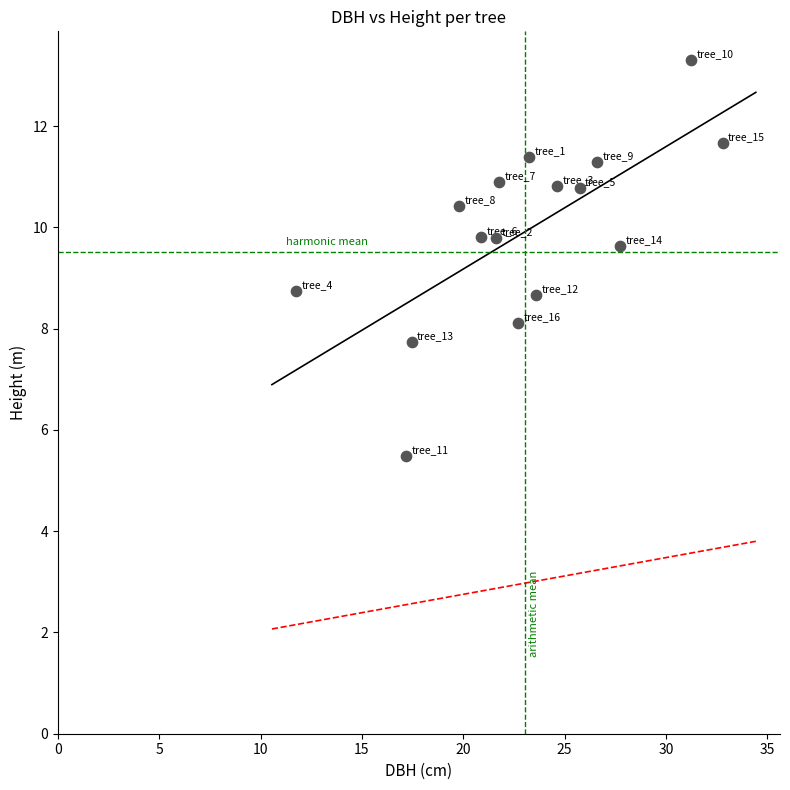

What is the range of Y values (max minus min)?

7.8